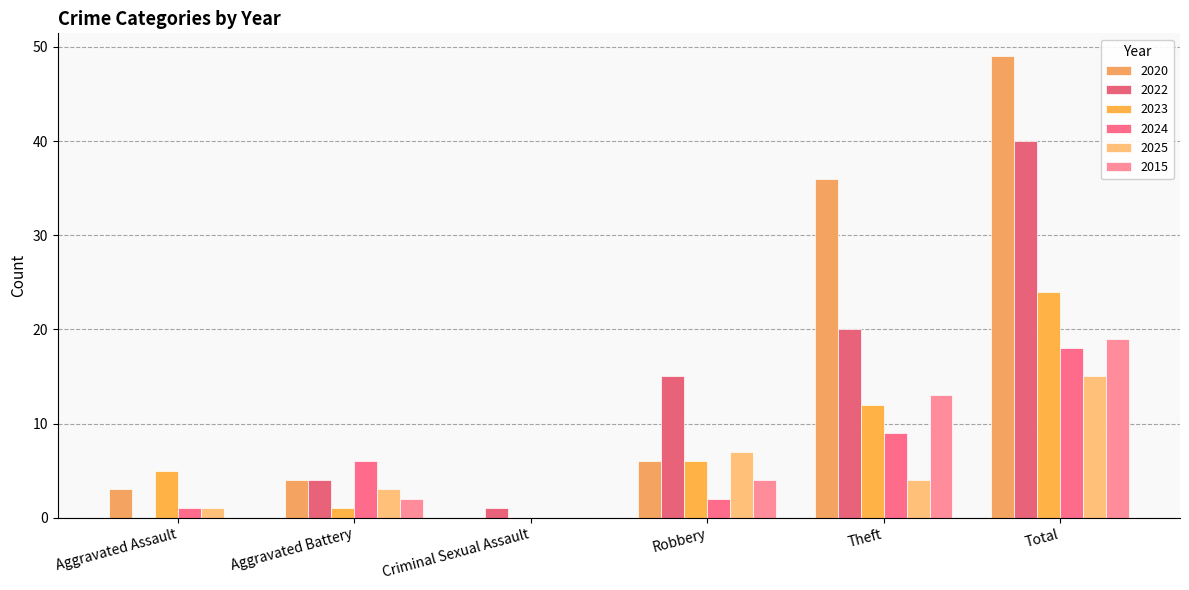

At Total, list the series in order from largest to smallest.

2020, 2022, 2023, 2015, 2024, 2025